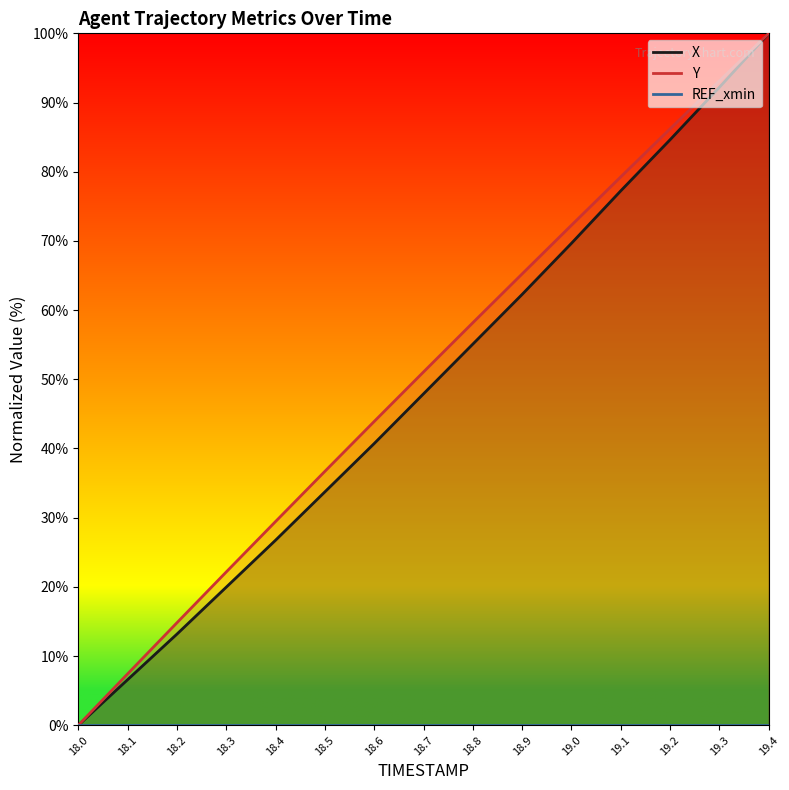

At how many categories does at least one series exceed 97?

1